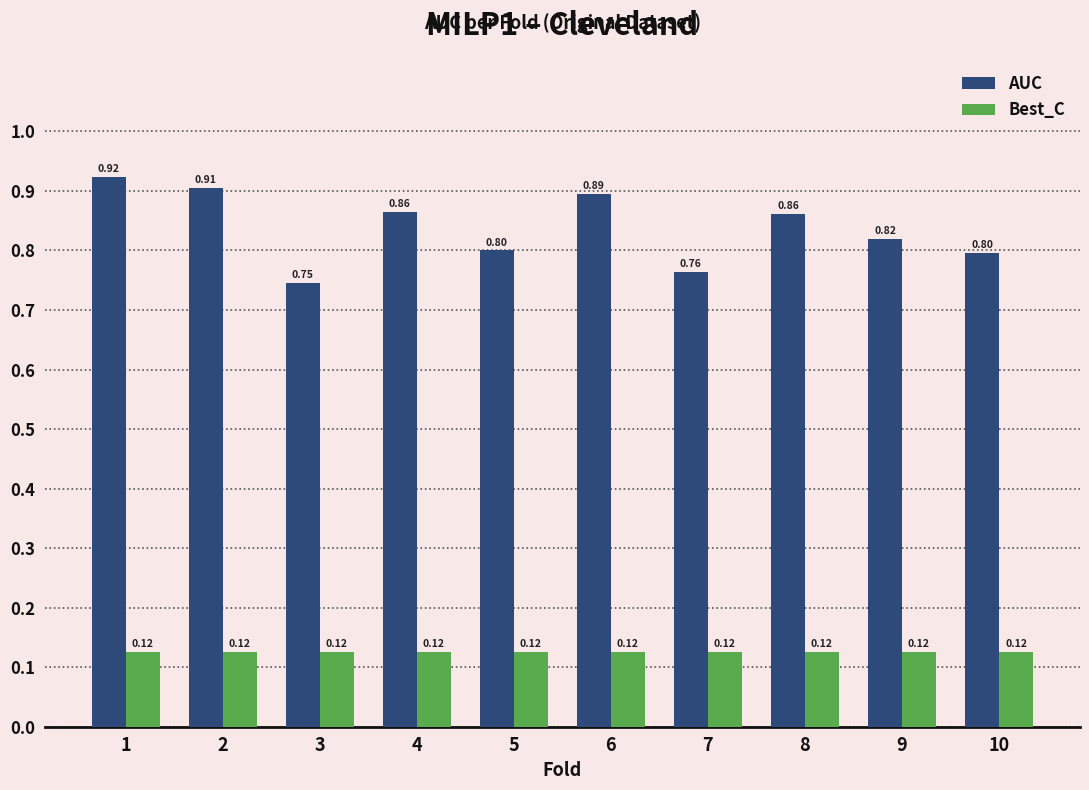

Are the bars grouped side by side (vs. stacked)?

Yes